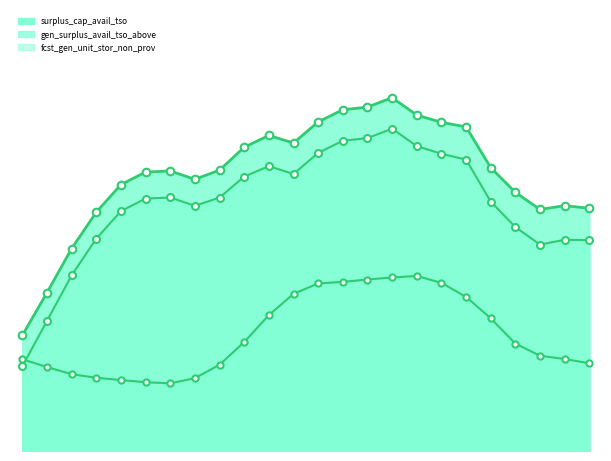

At which category is the sum across all series the highest?

14-15